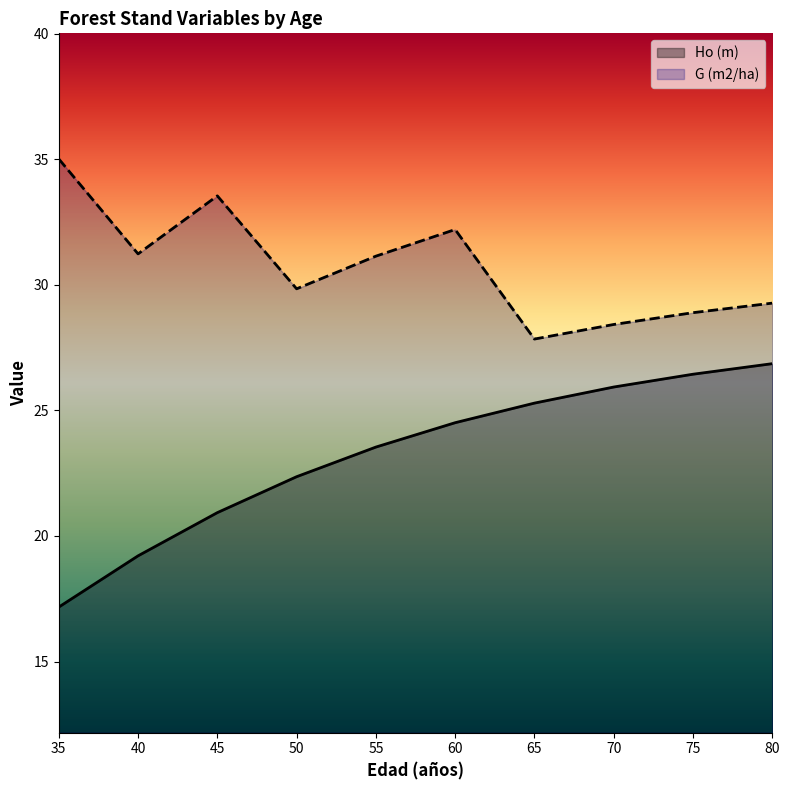

True or false: G (m2/ha) has a value of 35.0 at 35.

True